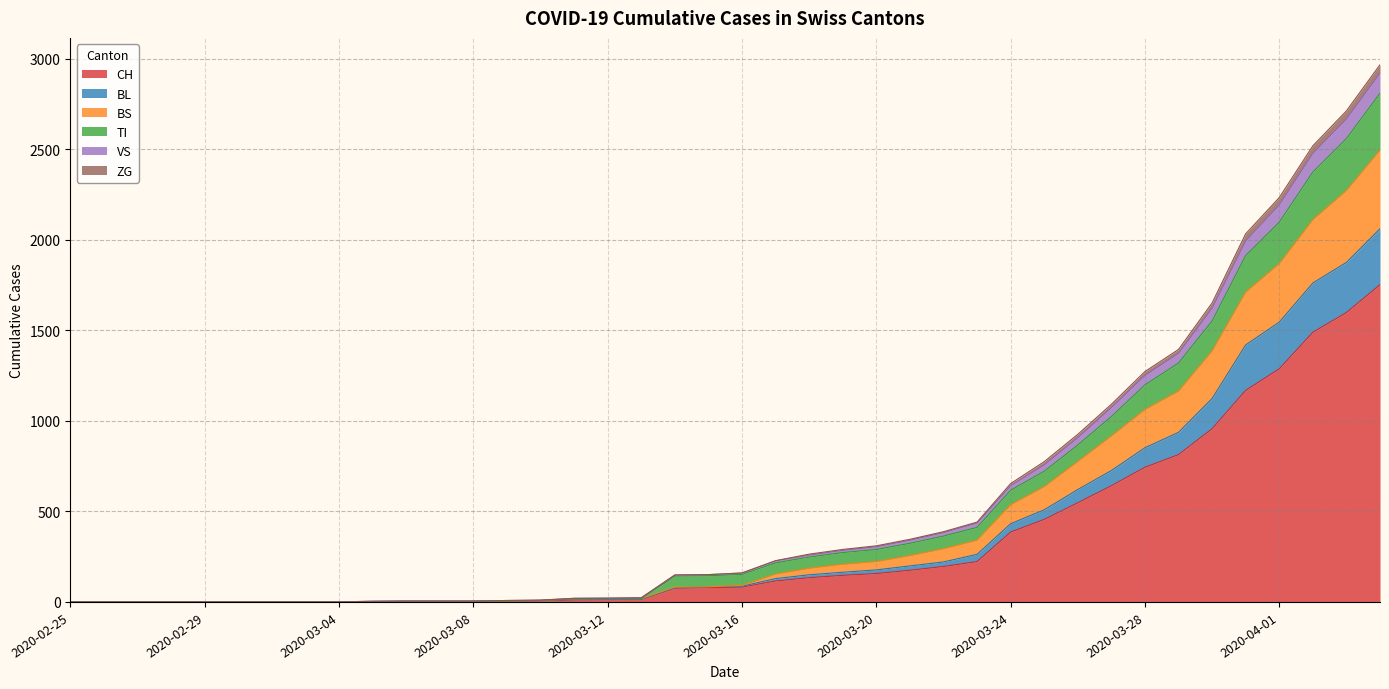

What is the maximum value for CH?

1753